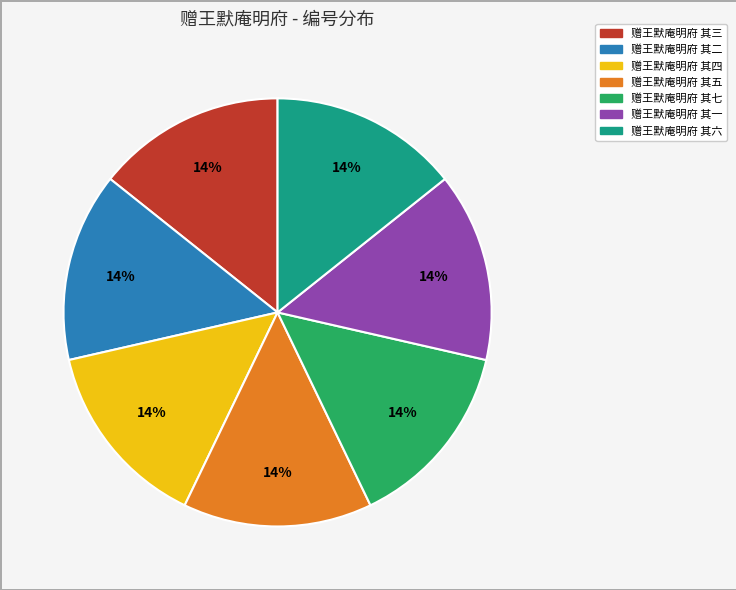

What percentage is the 赠王默庵明府 其四 slice, to the nearest percent?

14%